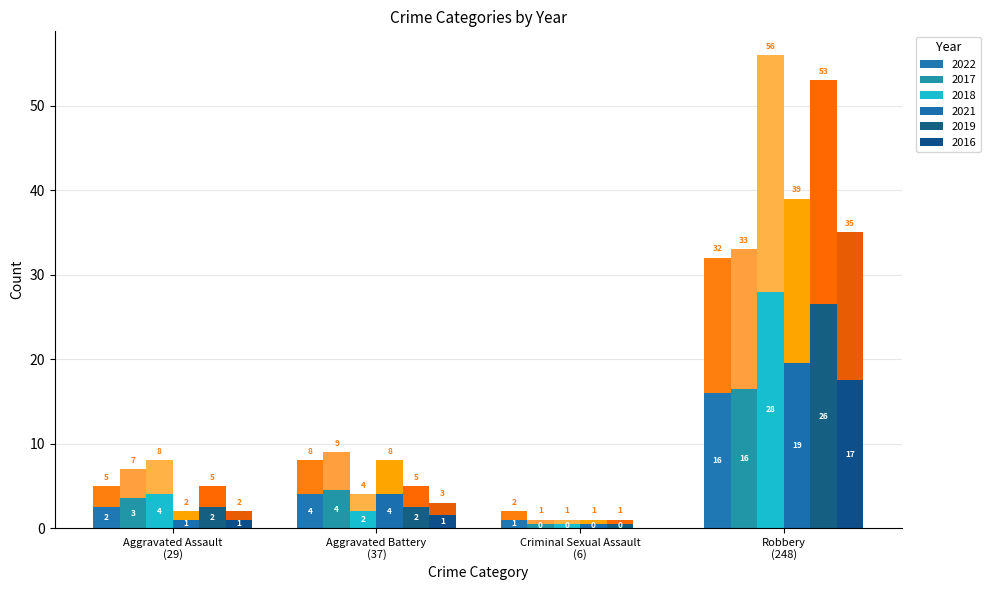

Reading left to right, what are all the values shown in this chart?

2022: Aggravated Assault=2.5	Aggravated Battery=4.0	Criminal Sexual Assault=1.0	Robbery=16.0
2017: Aggravated Assault=3.5	Aggravated Battery=4.5	Criminal Sexual Assault=0.5	Robbery=16.5
2018: Aggravated Assault=4.0	Aggravated Battery=2.0	Criminal Sexual Assault=0.5	Robbery=28.0
2021: Aggravated Assault=1.0	Aggravated Battery=4.0	Criminal Sexual Assault=0.5	Robbery=19.5
2019: Aggravated Assault=2.5	Aggravated Battery=2.5	Criminal Sexual Assault=0.5	Robbery=26.5
2016: Aggravated Assault=1.0	Aggravated Battery=1.5	Criminal Sexual Assault=0.0	Robbery=17.5